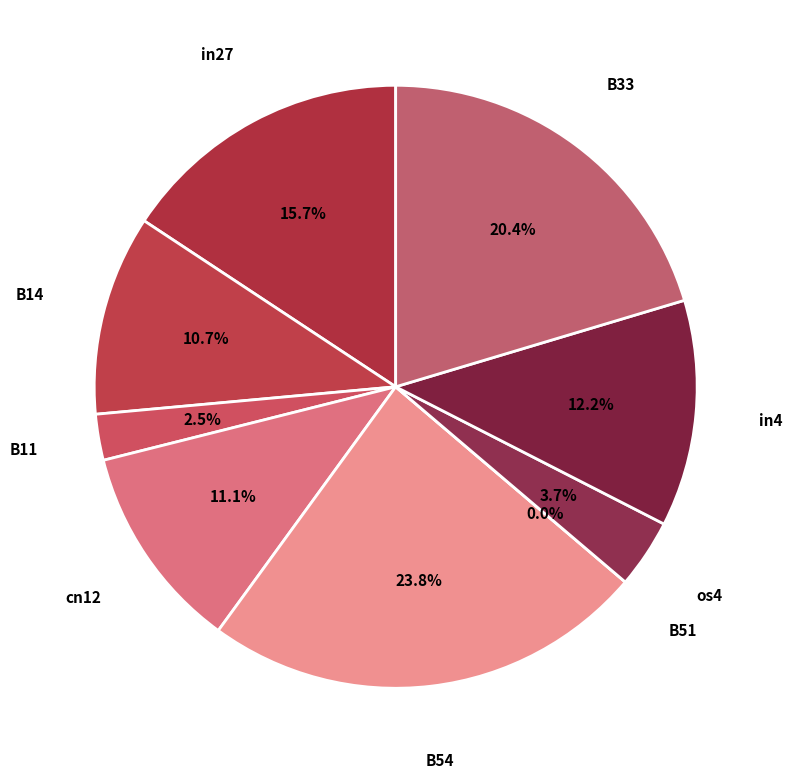

To the nearest percent, what is the average slice percentage?

11%